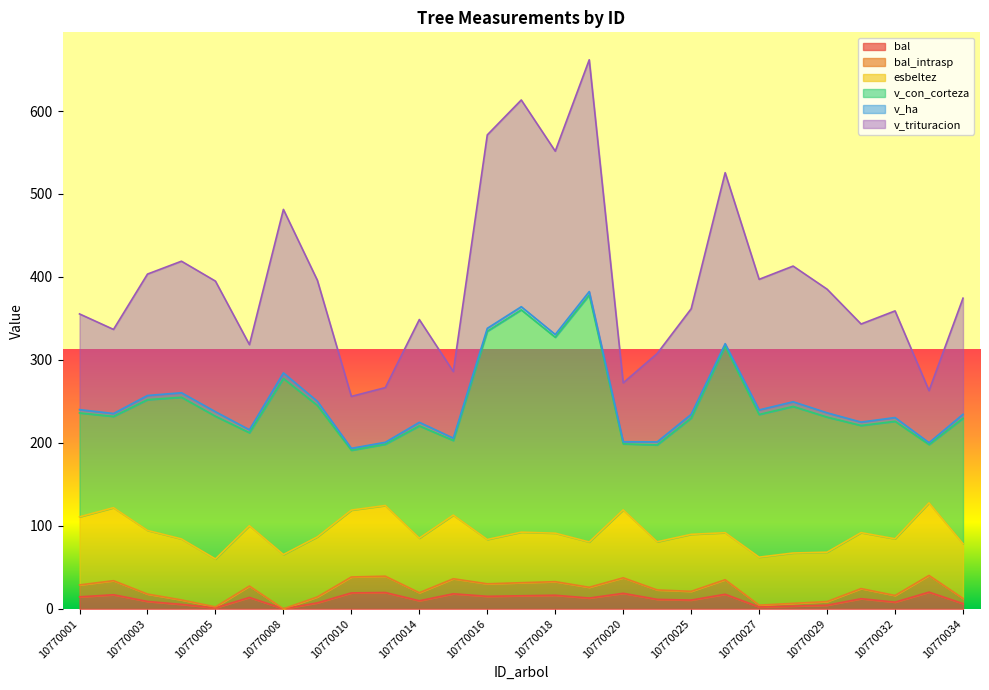

How many lines are shown in the chart?

6